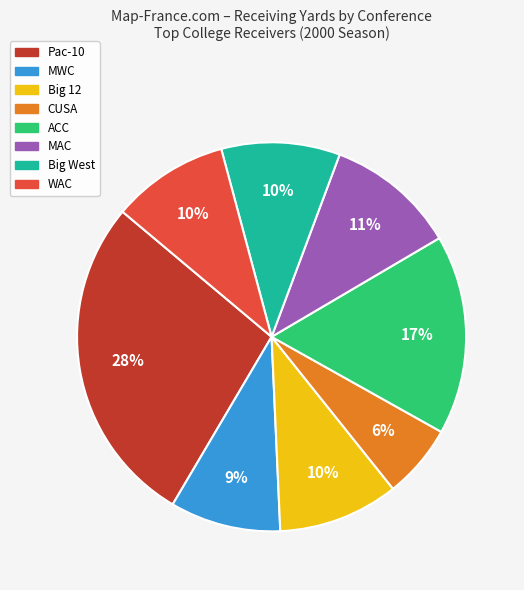

Combined, do CUSA and MAC account for over 50%?

No